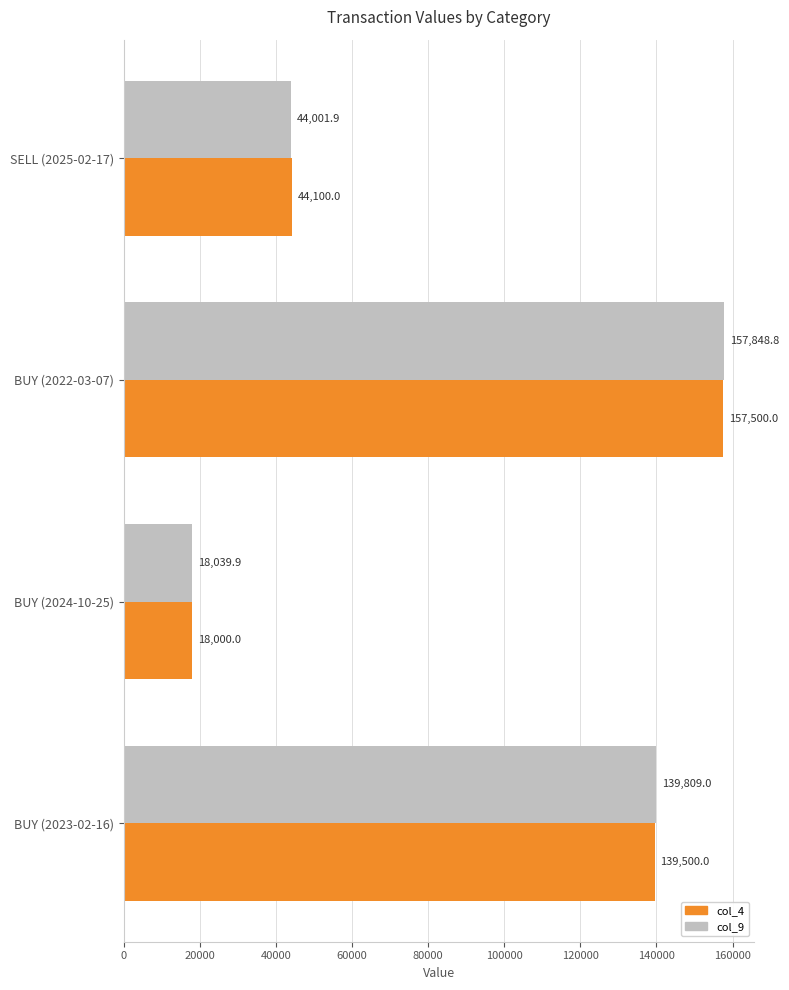

Rank the series at BUY (2024-10-25) from highest to lowest value.

col_9, col_4